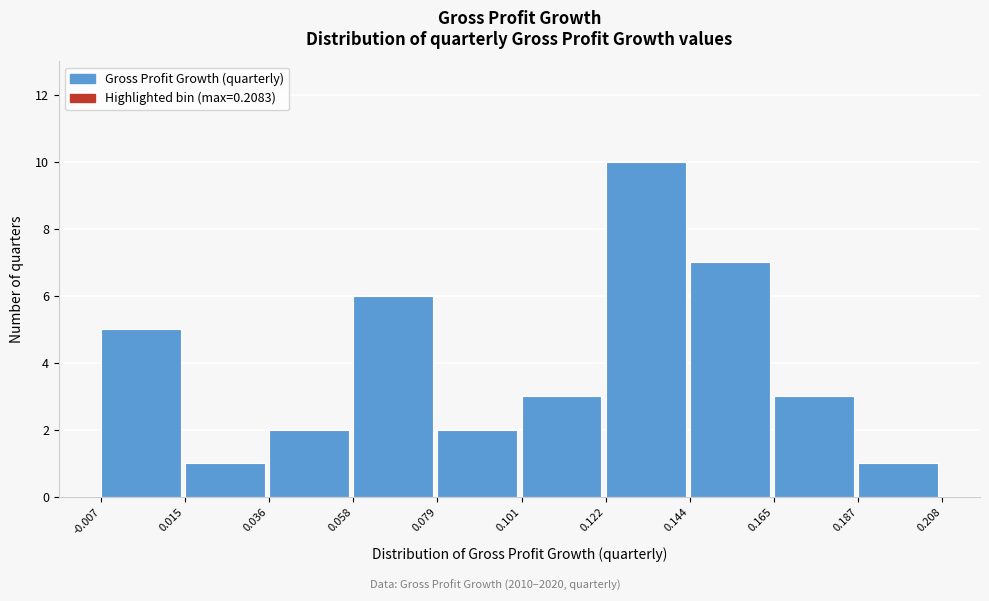

Over which range of the x-axis is the bar tallest?

0.122 to 0.144